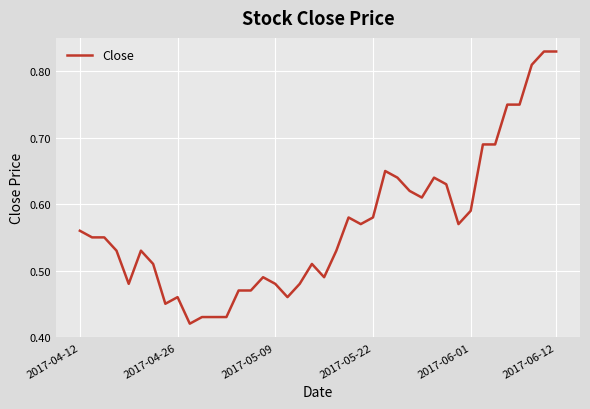

How many lines are shown in the chart?

1